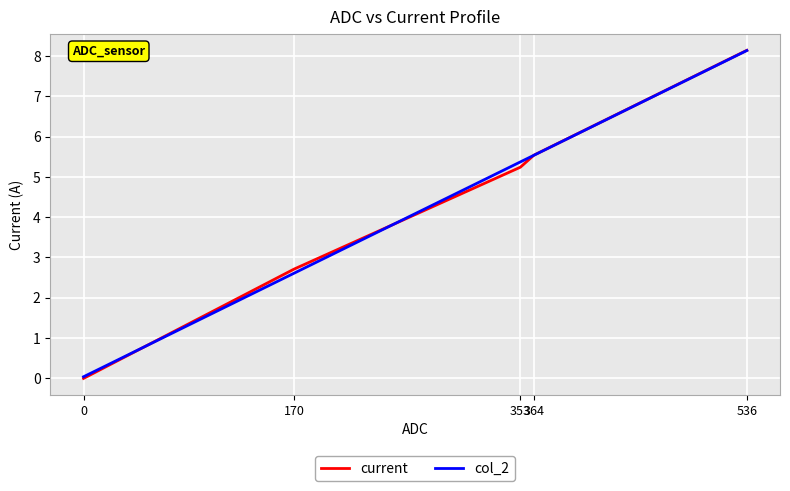

How many lines are shown in the chart?

2